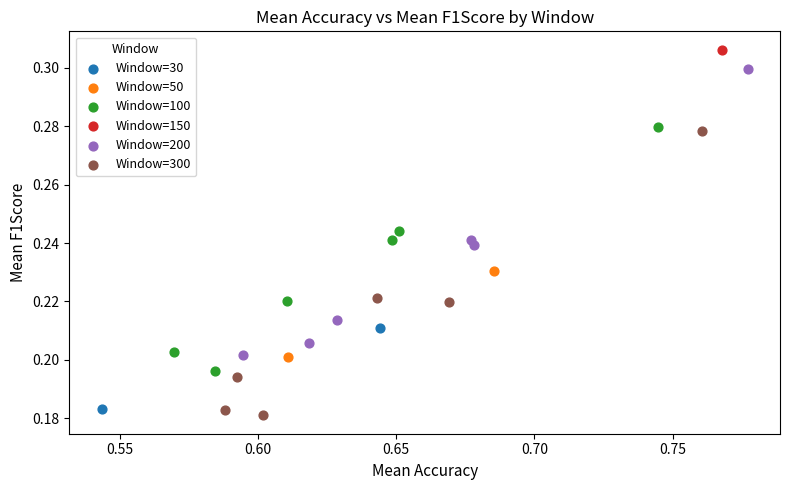

What are all the series names shown in the legend?

Window=30, Window=50, Window=100, Window=150, Window=200, Window=300